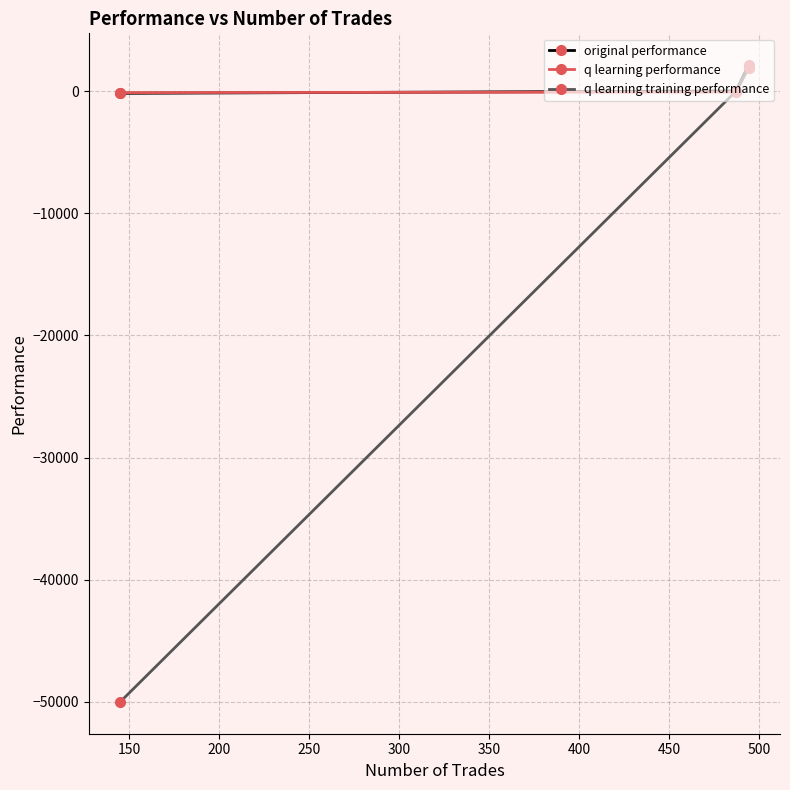

How many data points in original performance are less than 6?

1